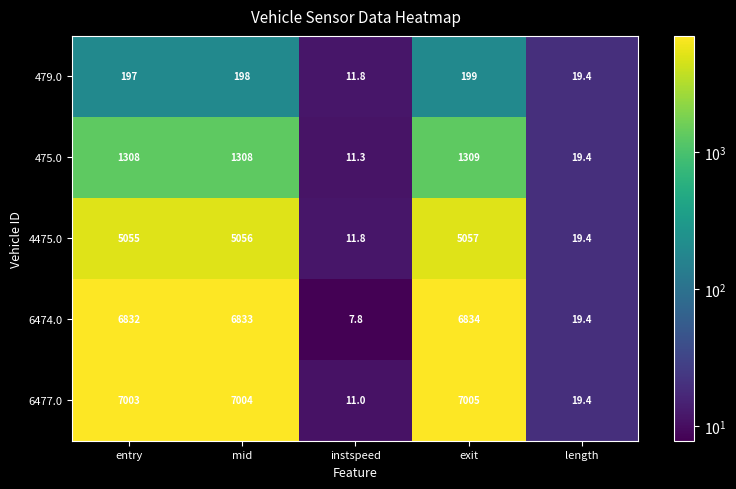

Count the number of categories in the chart.

5